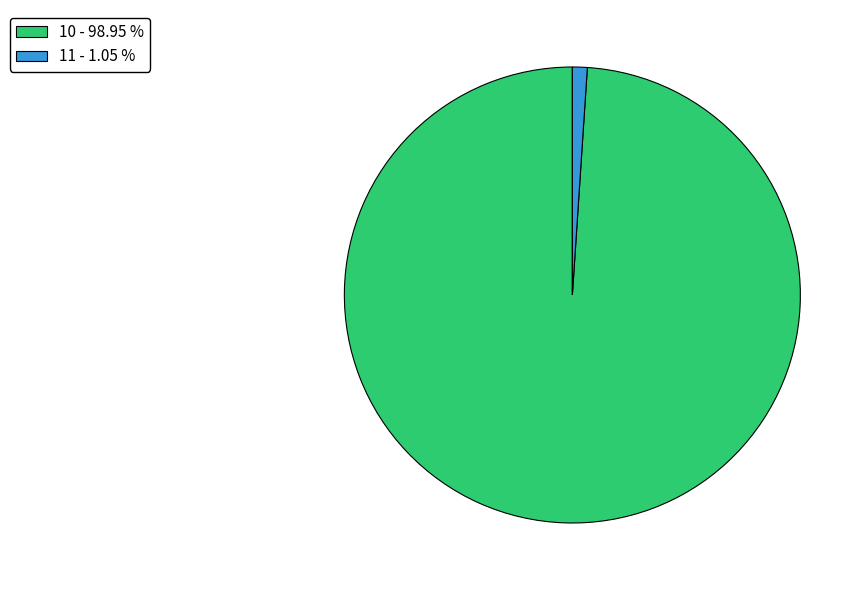

Rank the categories by value from highest to lowest.

10, 11